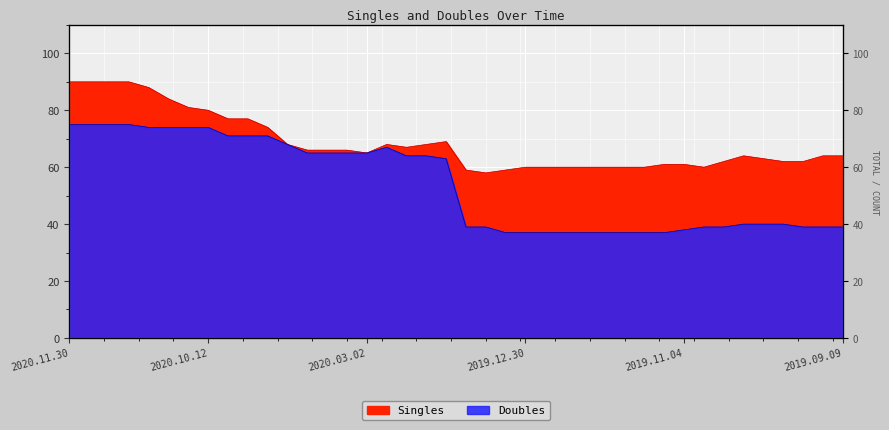

At which label does Doubles first exceed 63?

2020.11.30